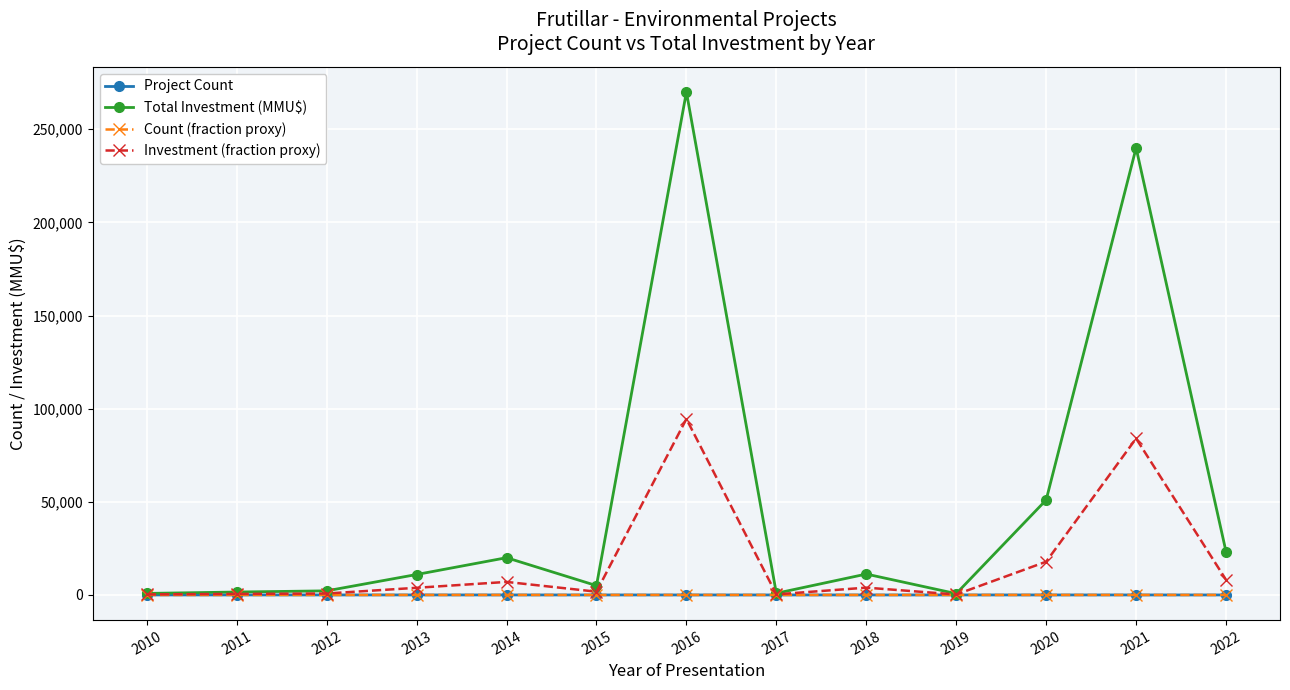

Which series has the widest spread of values?

Total Investment (MMU$)